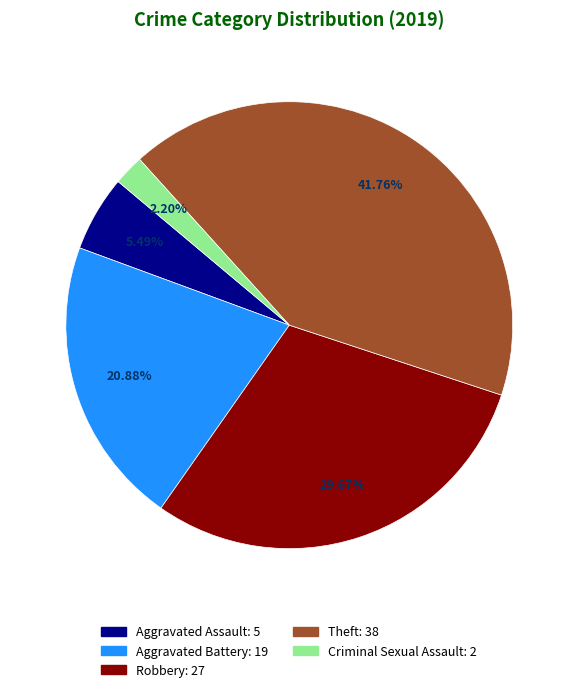

Approximately how many times larger is the value at Theft compared to Aggravated Assault?

7.6